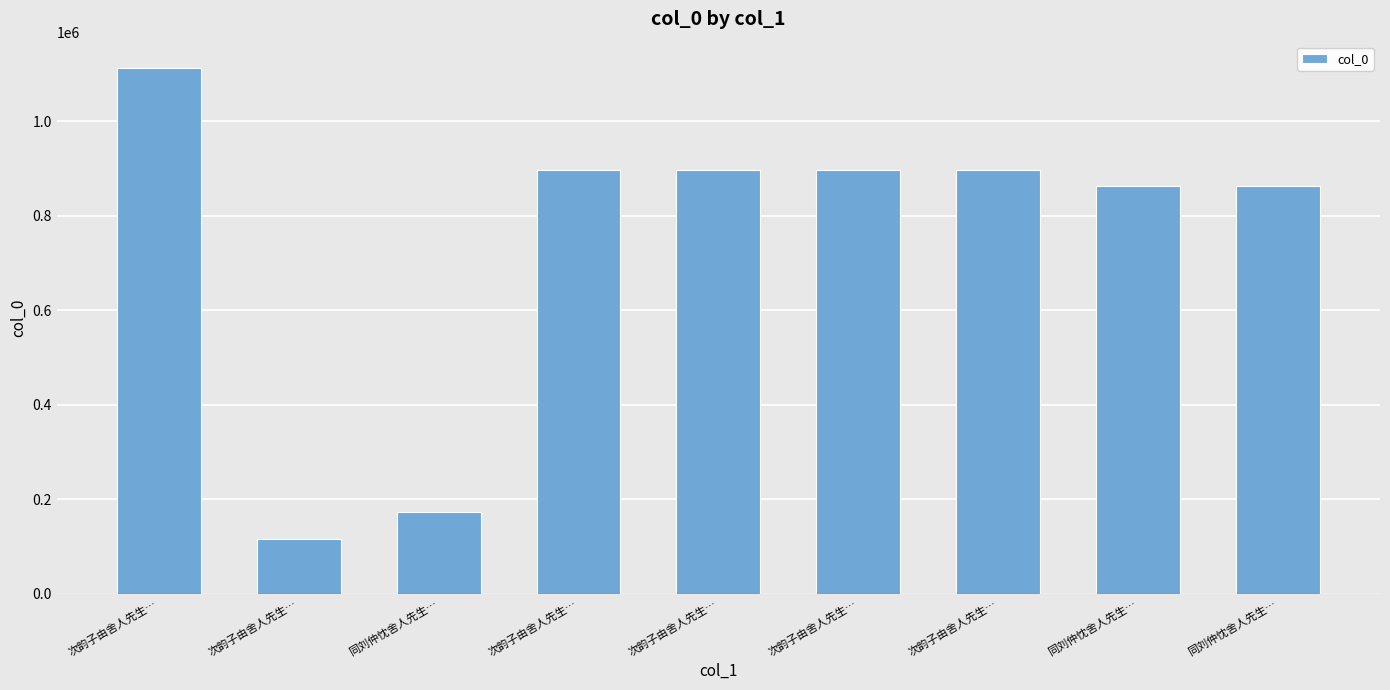

The value at 次韵子由舍人先生… is 285293. True or false?

False